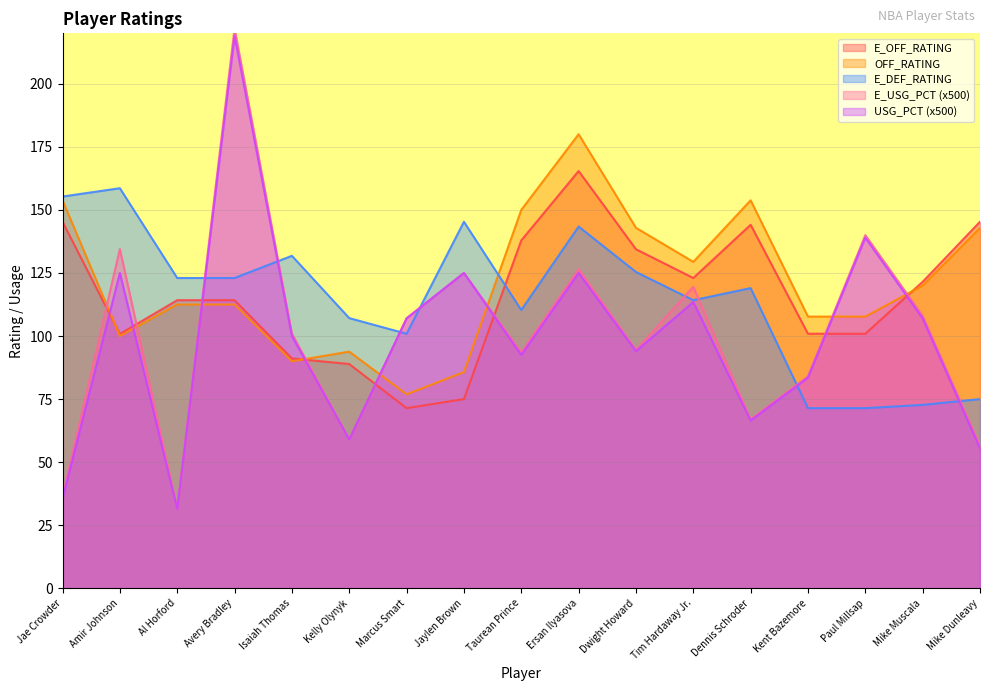

How many intersections are there between E_OFF_RATING and USG_PCT?

8